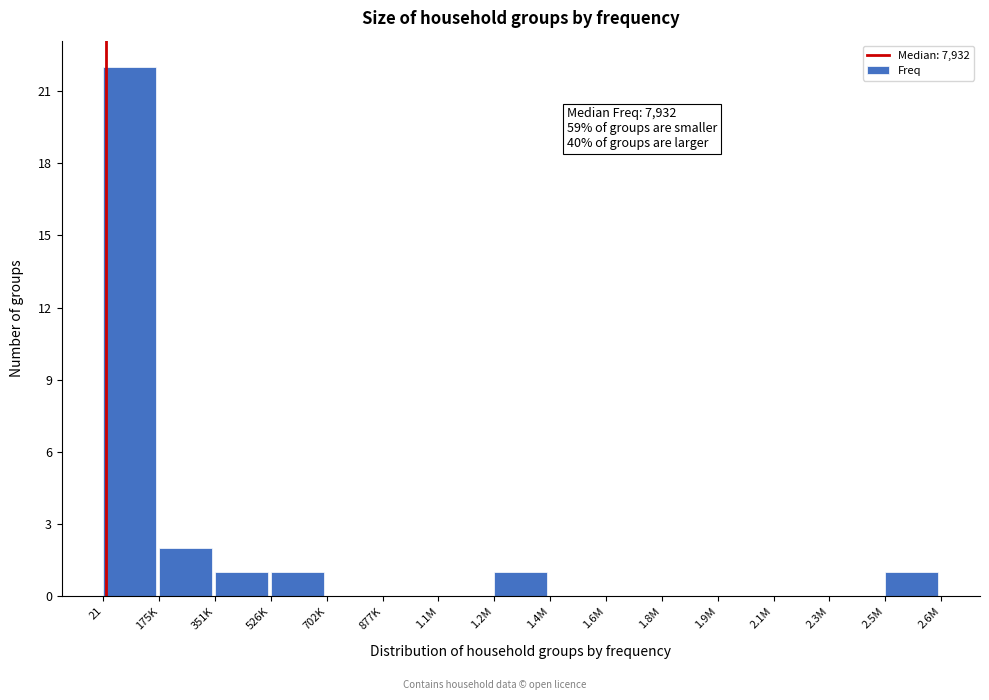

Reading right to left, what are all the values shown in this chart?

2.5M=1	2.3M=0	2.1M=0	1.9M=0	1.8M=0	1.6M=0	1.4M=0	1.2M=1	1.1M=0	877K=0	702K=0	526K=1	351K=1	175K=2	21=22